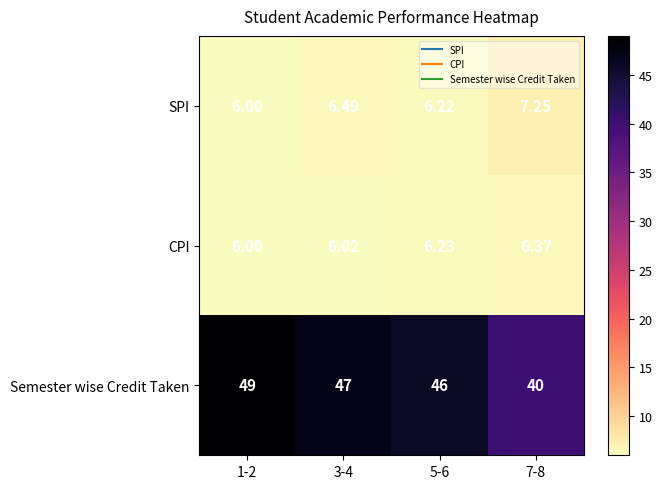

Is the value of SPI at 7-8 greater than the value of CPI at 5-6?

Yes